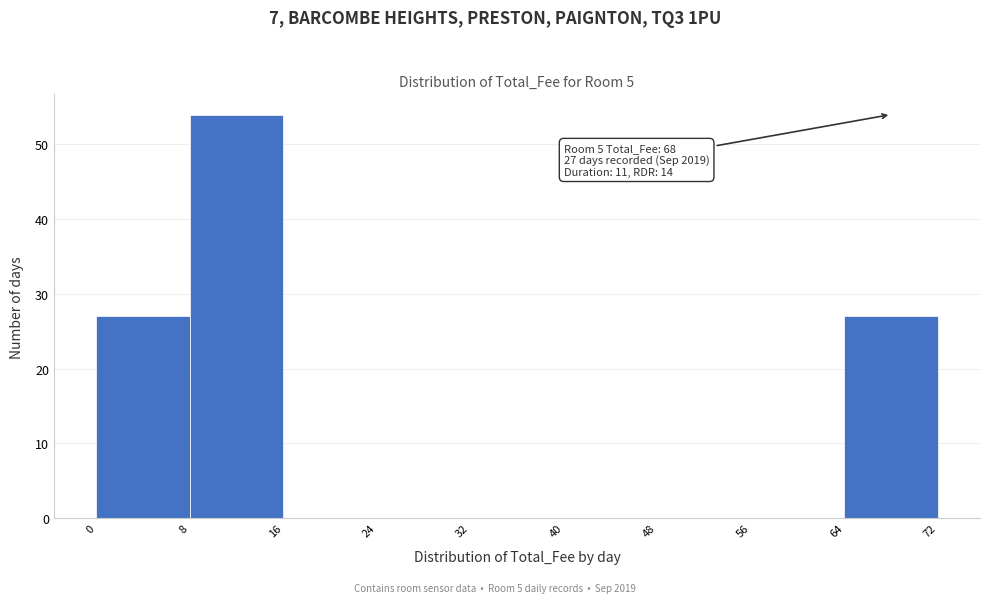

Over which range of the x-axis is the bar tallest?

8 to 16